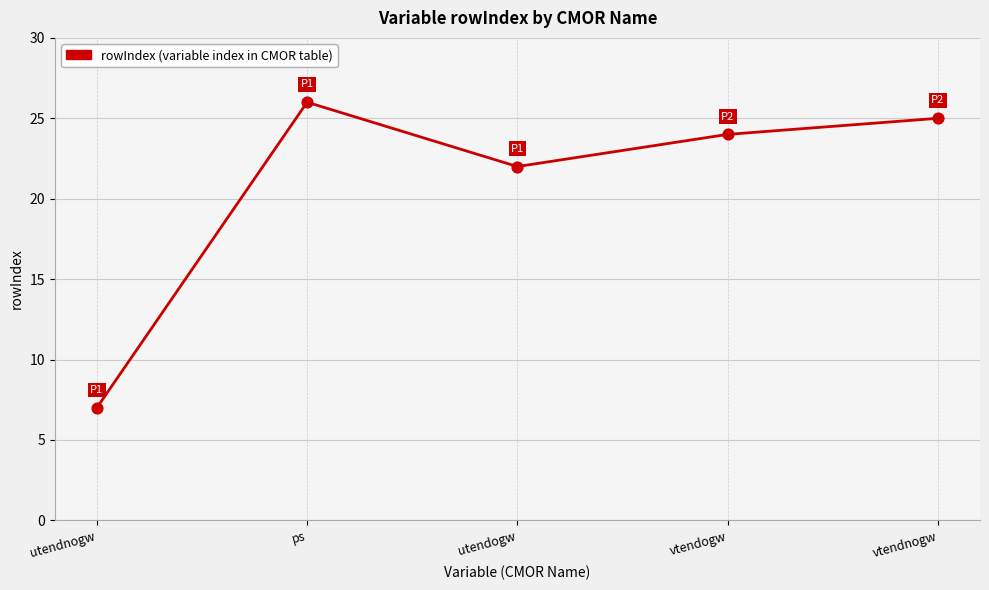

What is the change in value from utendogw to vtendogw?

+2